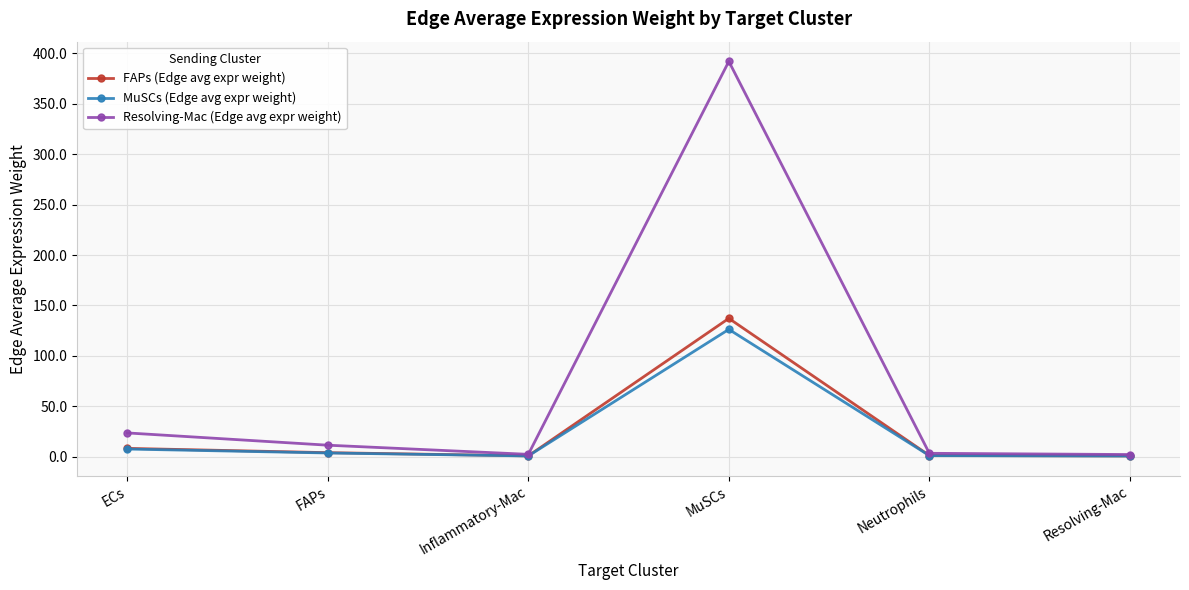

What is the difference between the MuSCs (Edge avg expr weight) values at Resolving-Mac and Neutrophils?

0.4